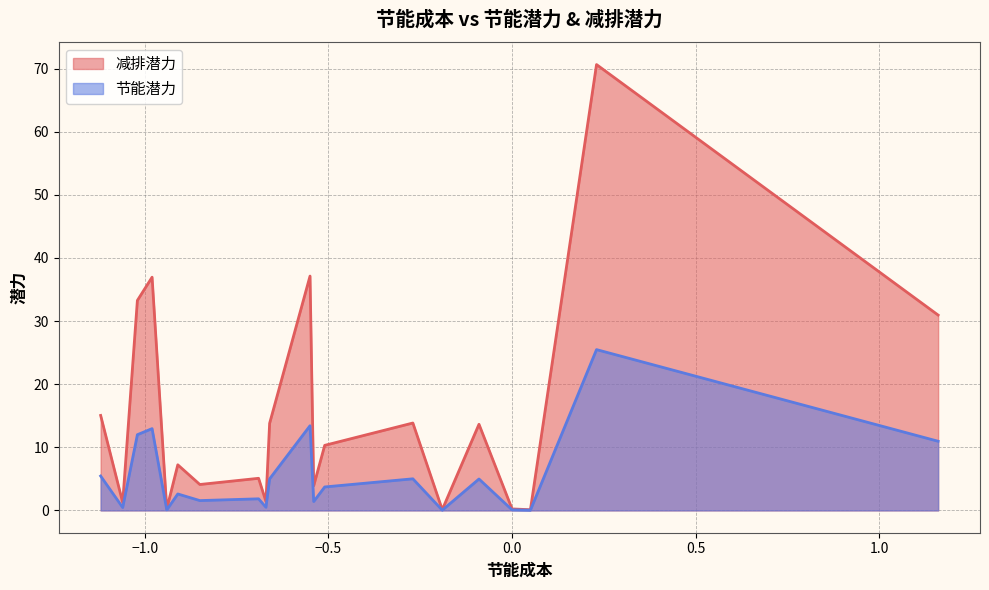

True or false: 节能潜力 and 减排潜力 cross at least once.

False